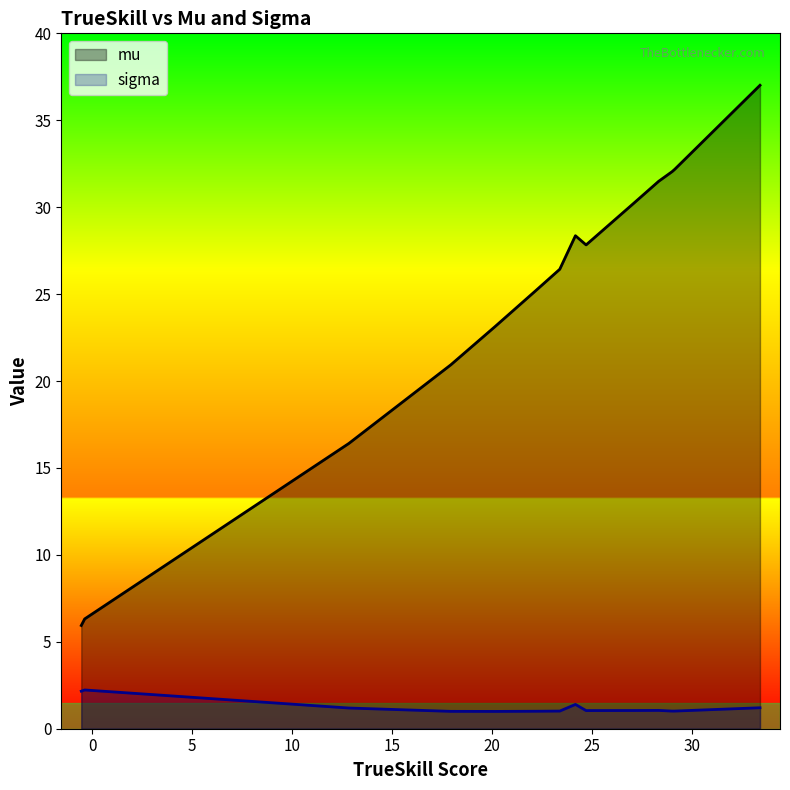

Which series has the largest range (max minus min)?

mu